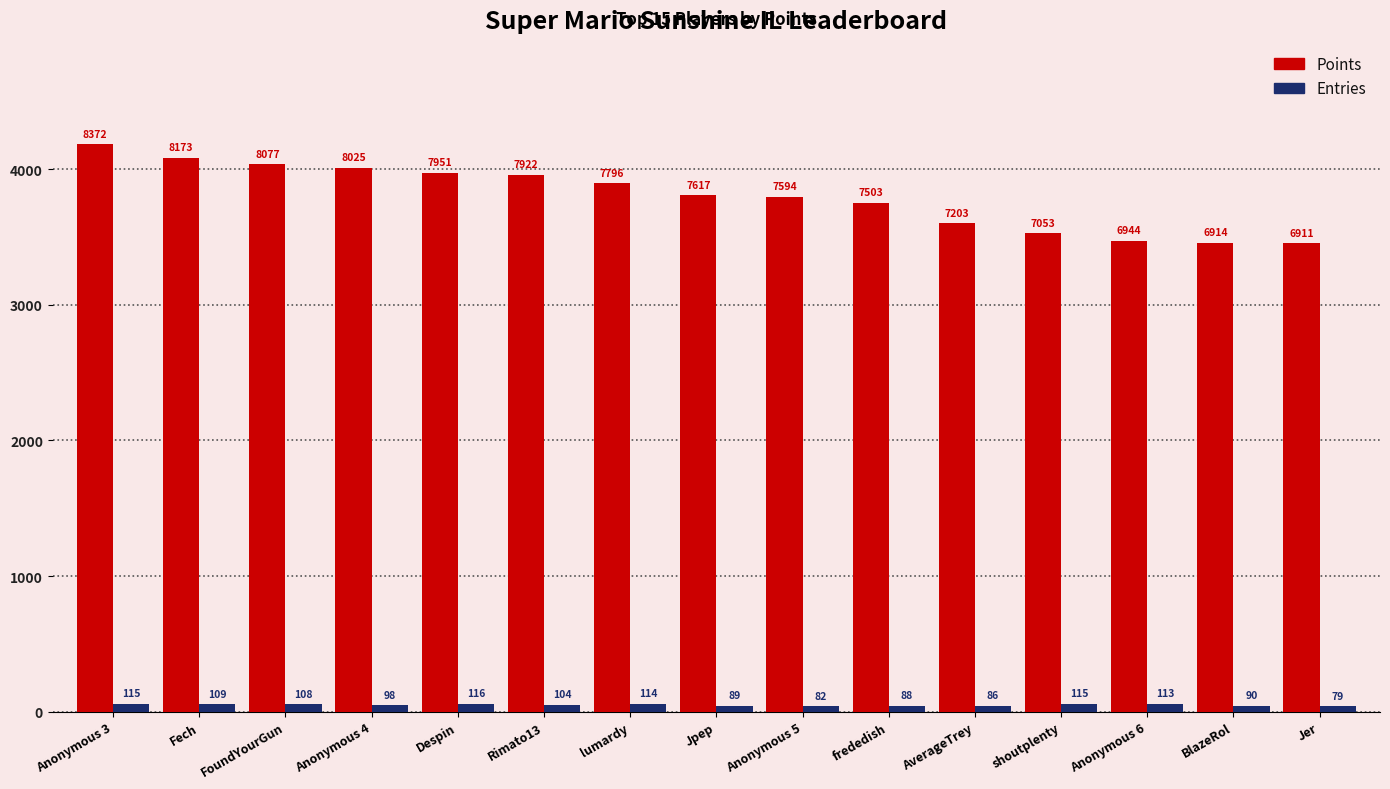

Between Anonymous 3 and Jpep, which series saw the biggest shift?

Points